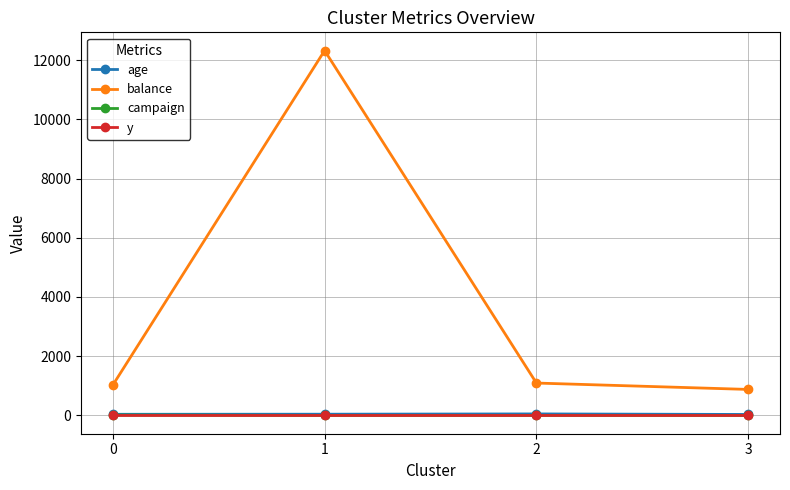

Which series has the widest spread of values?

balance